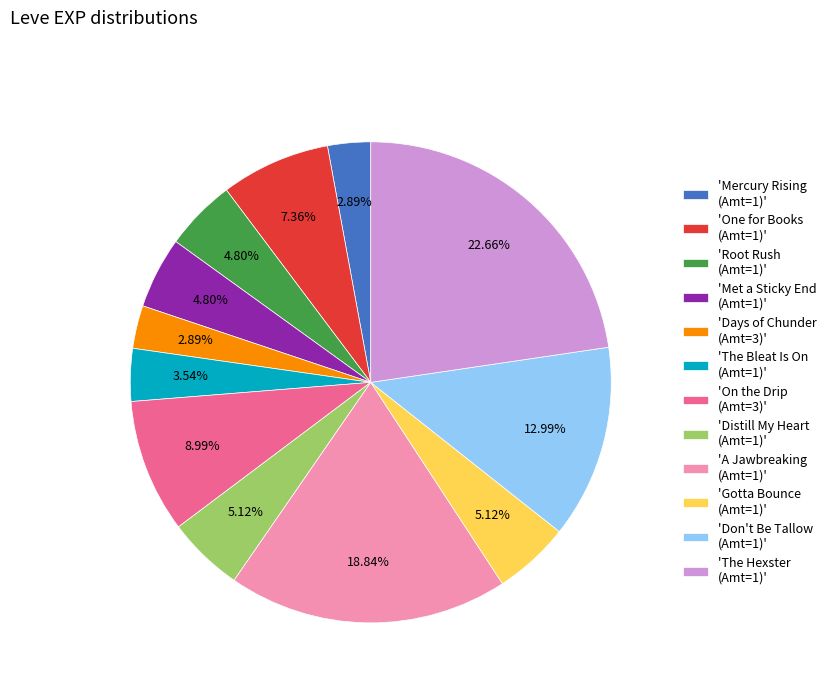

Does 'One for Books (Amt=1)' represent more than half of the total?

No